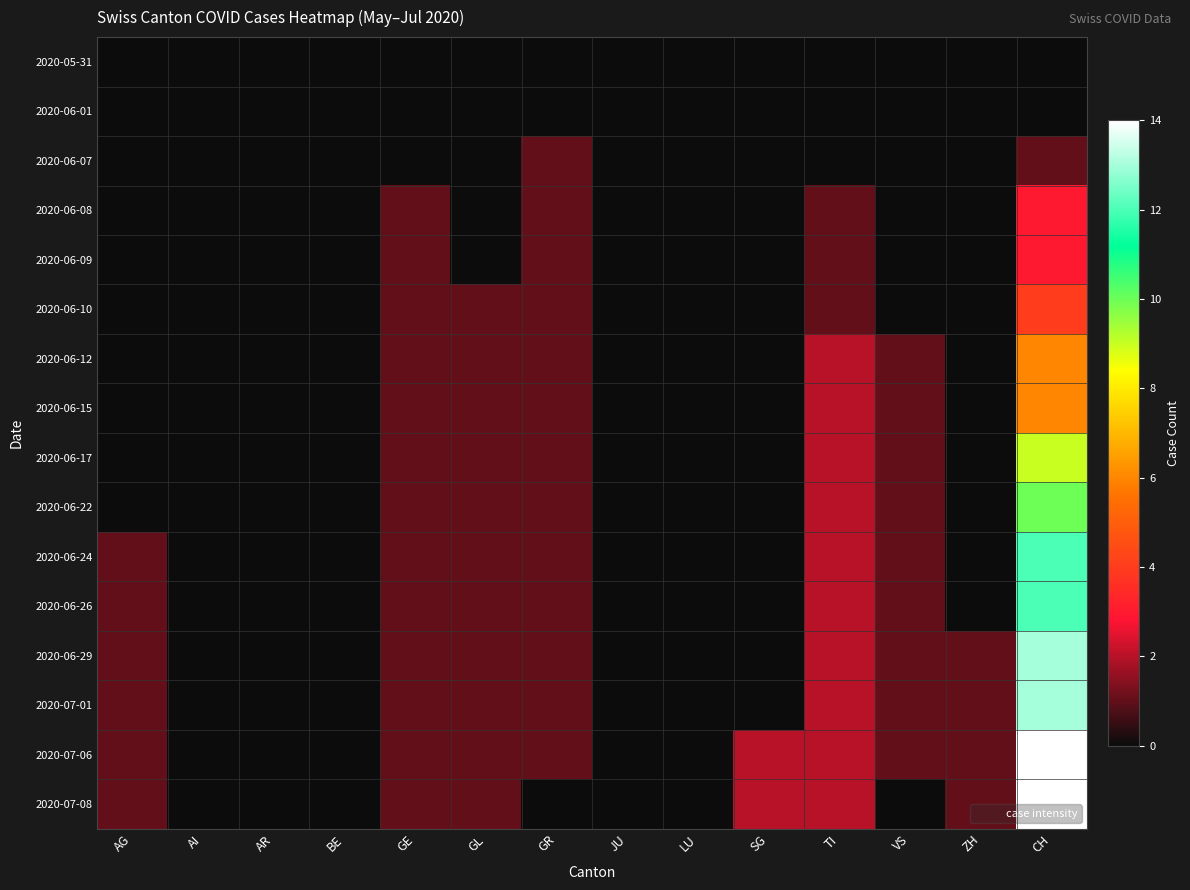

Rank the series at JU from highest to lowest value.

2020-05-31, 2020-06-01, 2020-06-07, 2020-06-08, 2020-06-09, 2020-06-10, 2020-06-12, 2020-06-15, 2020-06-17, 2020-06-22, 2020-06-24, 2020-06-26, 2020-06-29, 2020-07-01, 2020-07-06, 2020-07-08